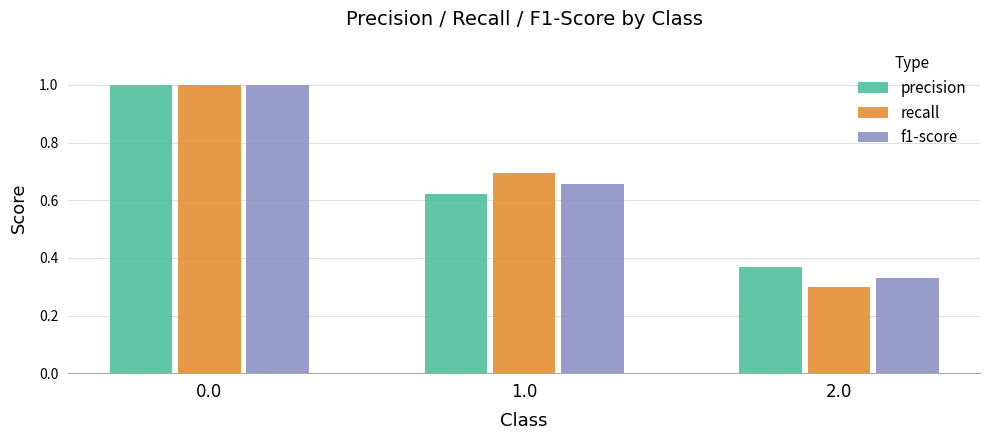

What is the label of the 2nd bar from the right?

1.0